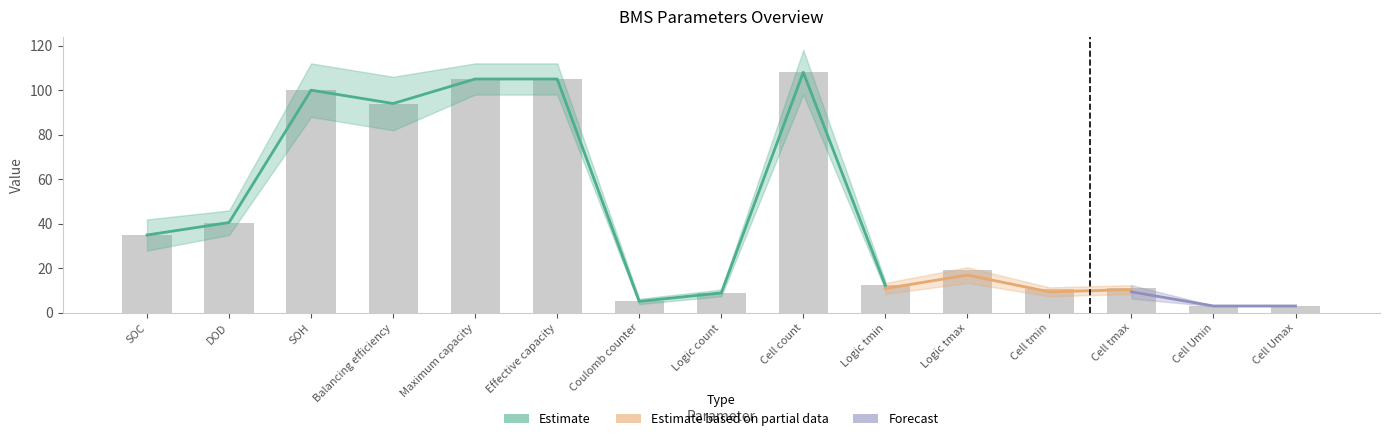

What is the difference between the Estimate values at Cell tmax and Cell Umax?

8.1